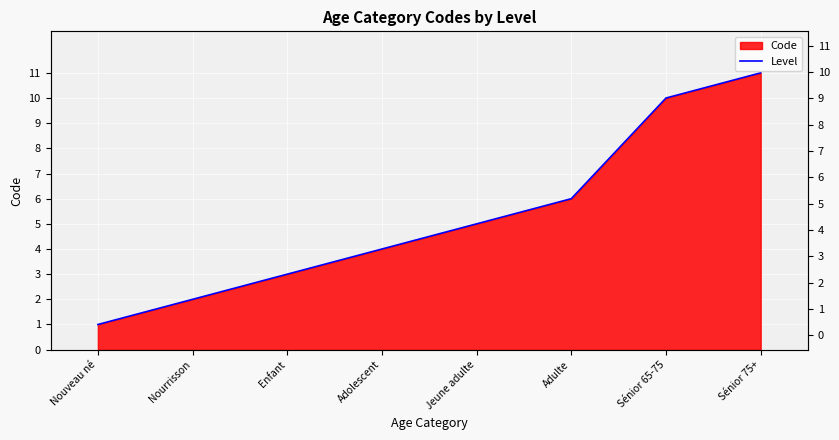

What is the value of the 8th point from the left?

11